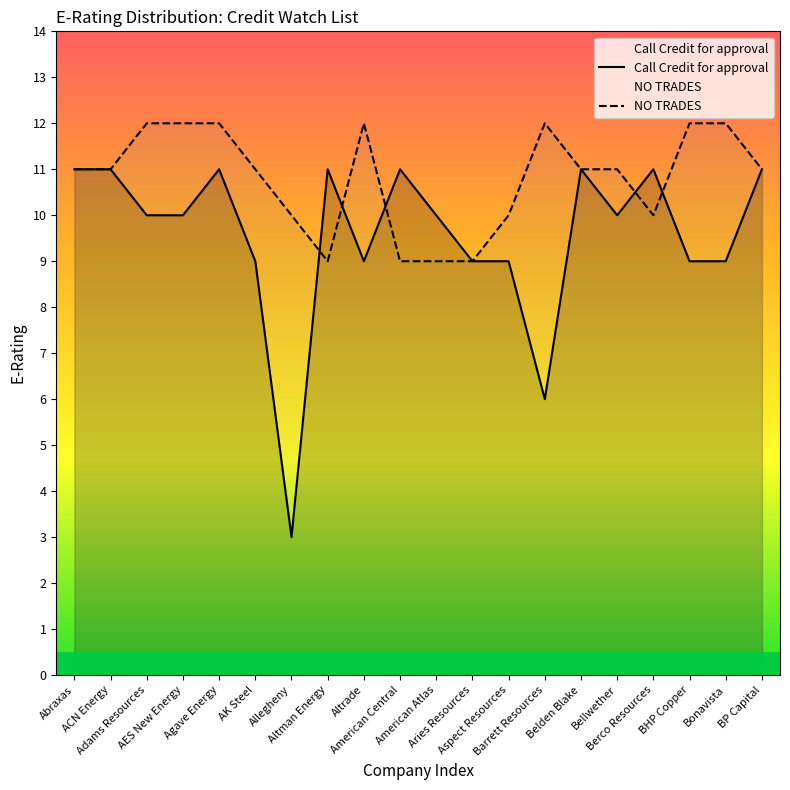

Is the value of NO TRADES at Aspect Resources greater than the value of Call Credit for approval at BHP Copper?

Yes